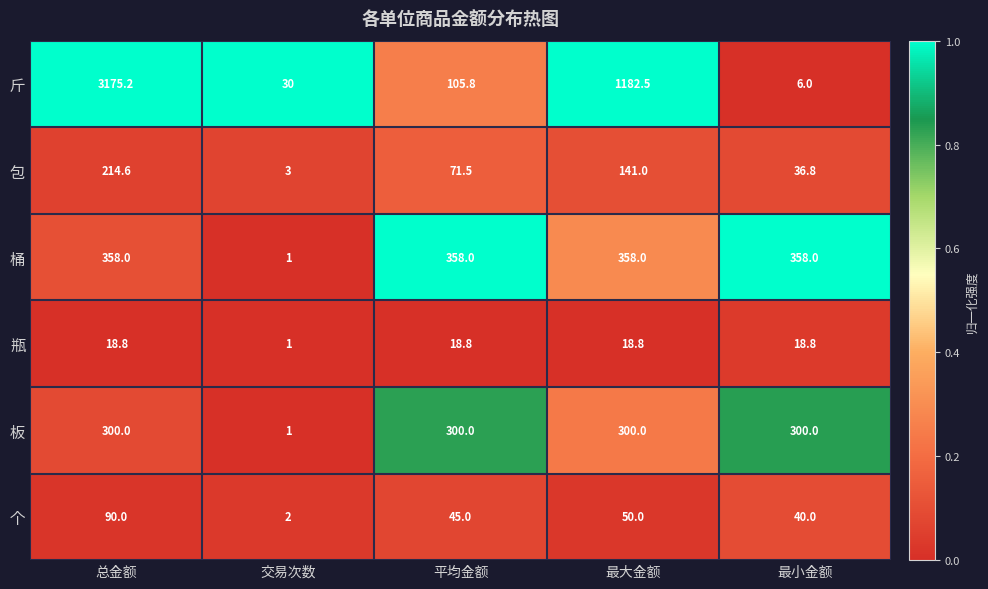

At which category is the sum across all series the highest?

总金额